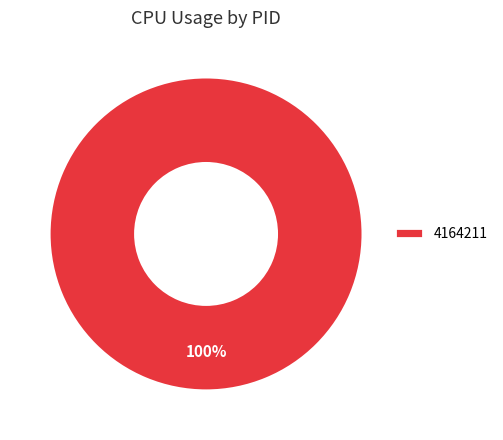

Rank the categories by value from highest to lowest.

4164211